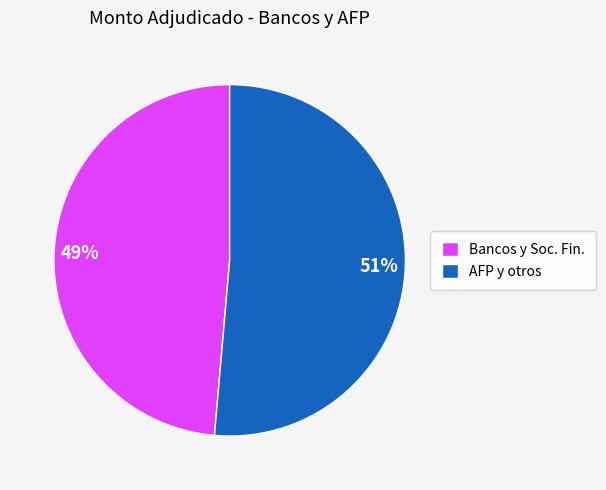

How many segments does this pie chart have?

2